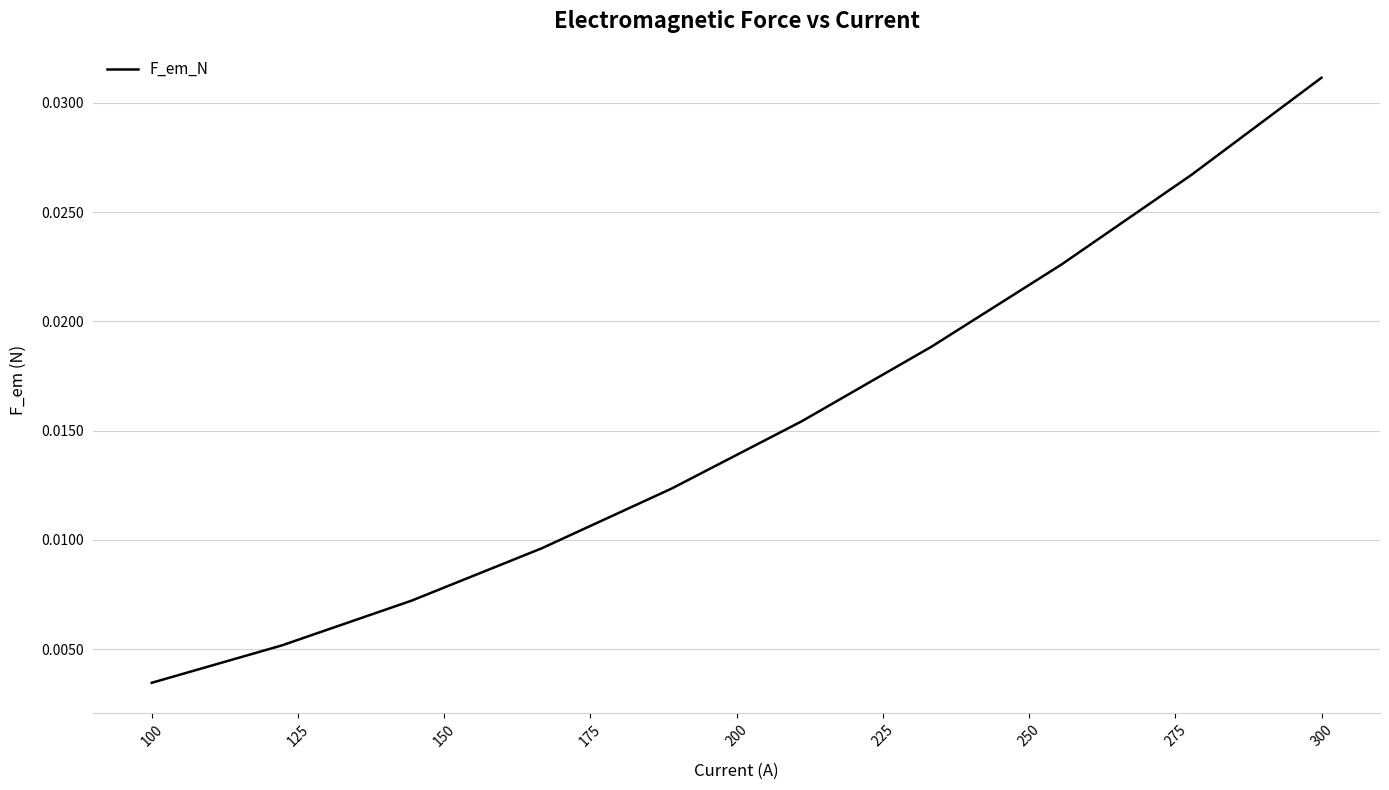

How many lines are shown in the chart?

1